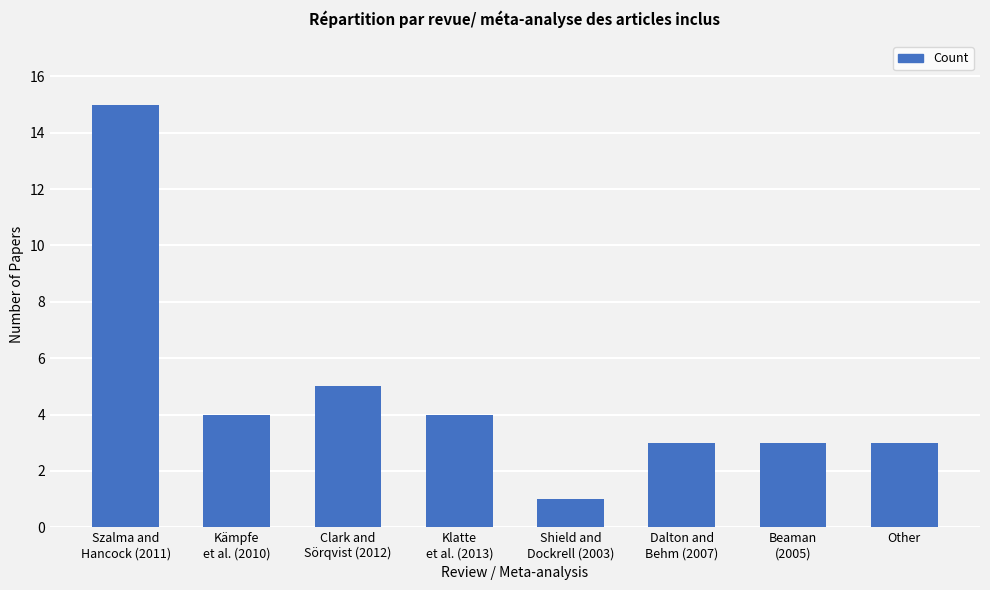

What is the maximum value shown in the chart?

15